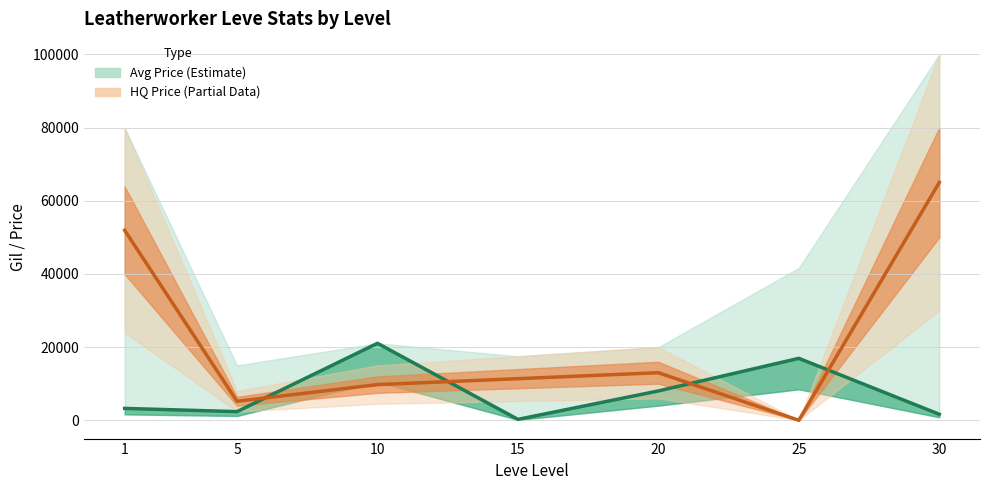

Reading left to right, what are all the values shown in this chart?

currentAveragePriceNQ (line): 1=3249.6	5=2370.0	10=21045.0	15=250.0	20=8021.0	25=16930.0	30=1650.0
LevePriceHQ (line): 1=51934.0	5=5200.0	10=9750.0	15=11374.7	20=13000.0	25=0.0	30=65000.0